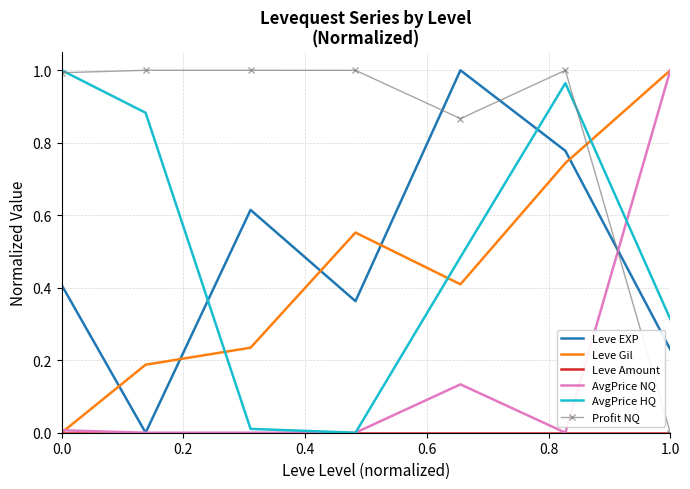

True or false: AvgPrice NQ and Profit NQ cross at least once.

True